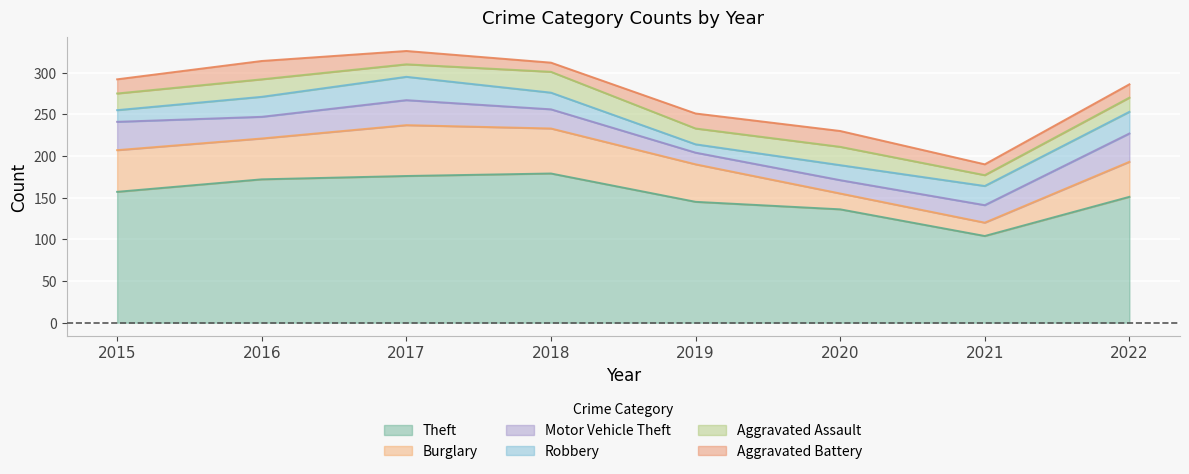

At how many categories does at least one series exceed 59?

8